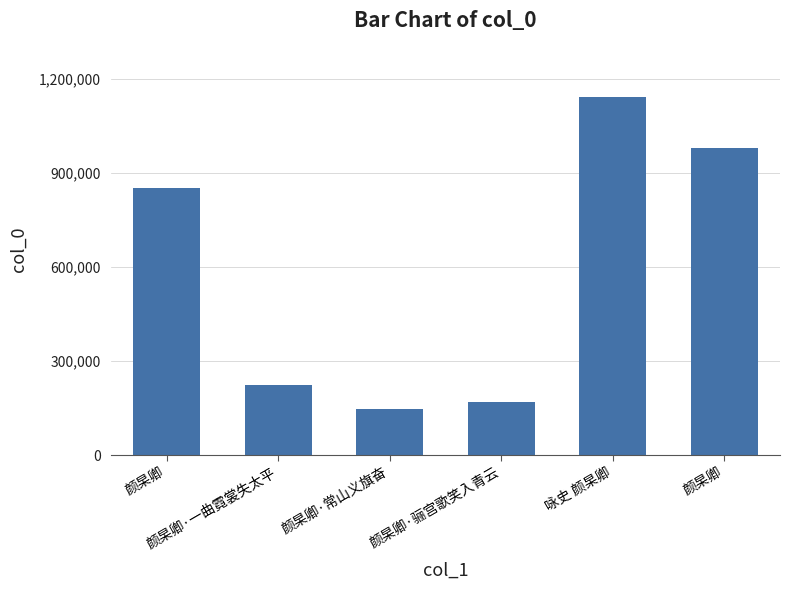

How many bars are there in total?

6